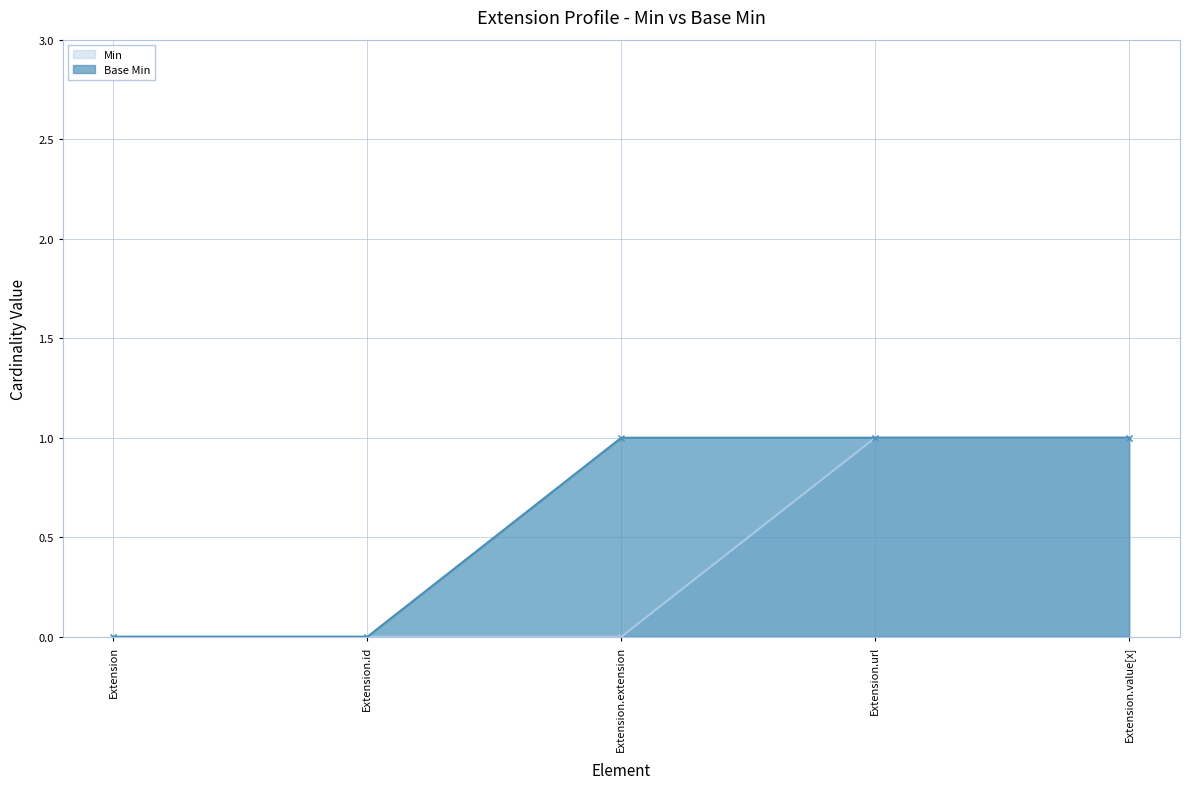

What is the label of the 3rd point from the left?

Extension.extension